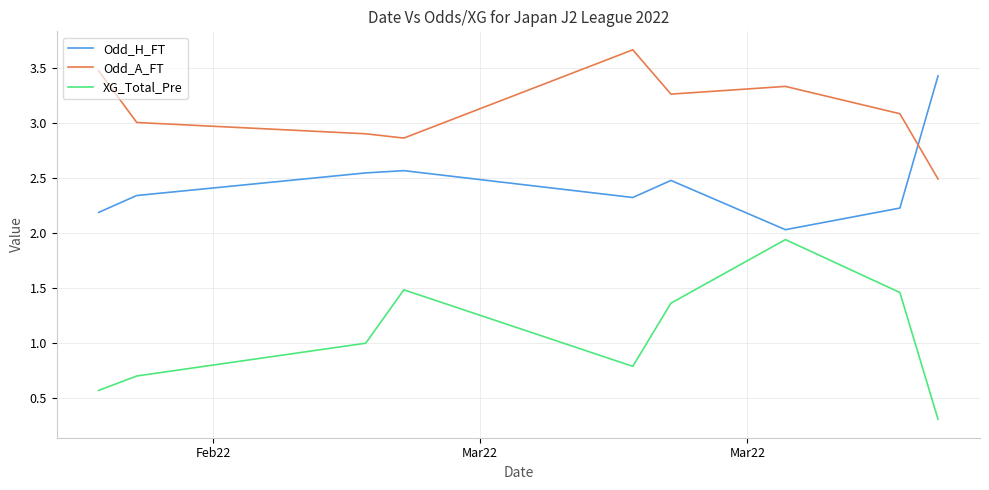

What is the minimum value shown in the chart?

0.3